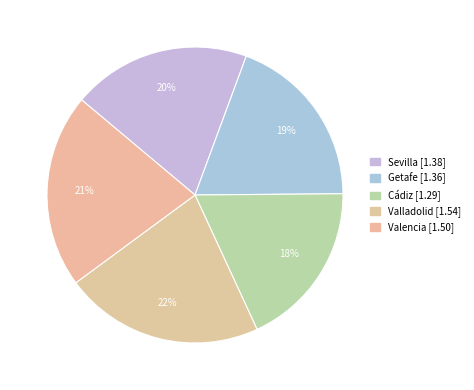

Combined, what portion of the pie is Getafe and Valencia?

40.5%